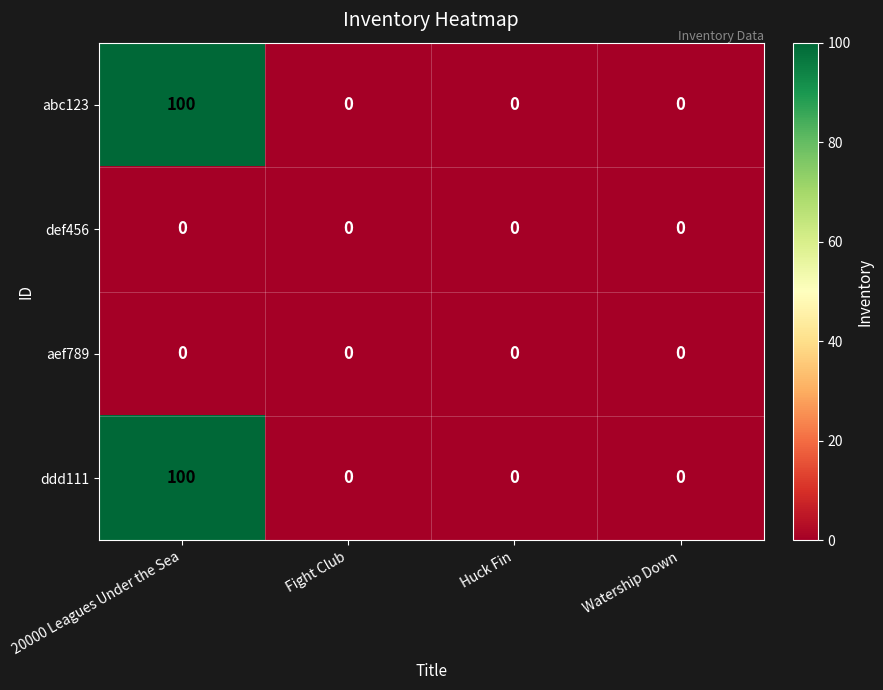

The value of abc123 at Fight Club is -60. True or false?

False